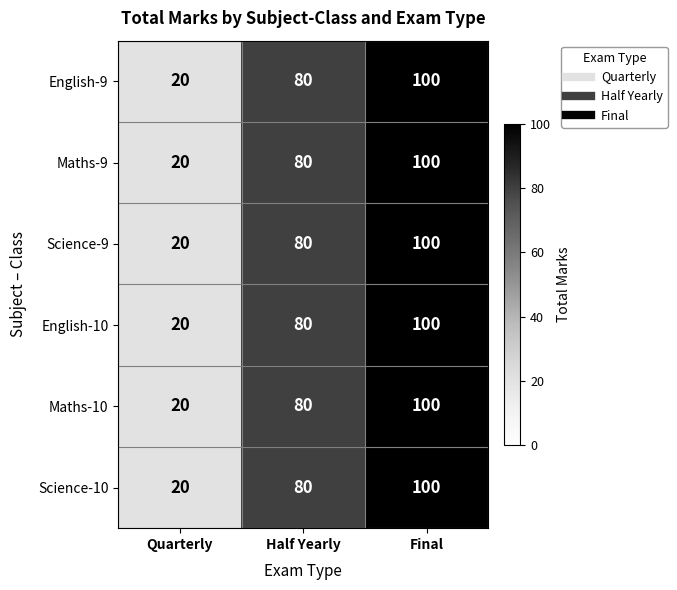

What is the difference between the English-9 values at Quarterly and Final?

80